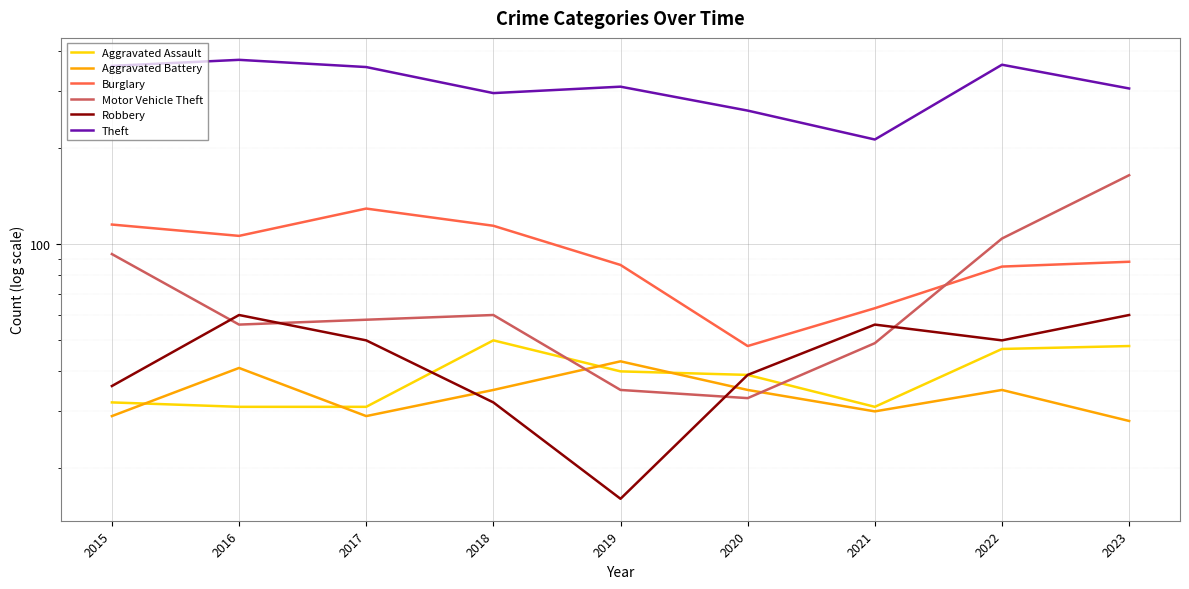

The Robbery series shows 39 at 2020. True or false?

True